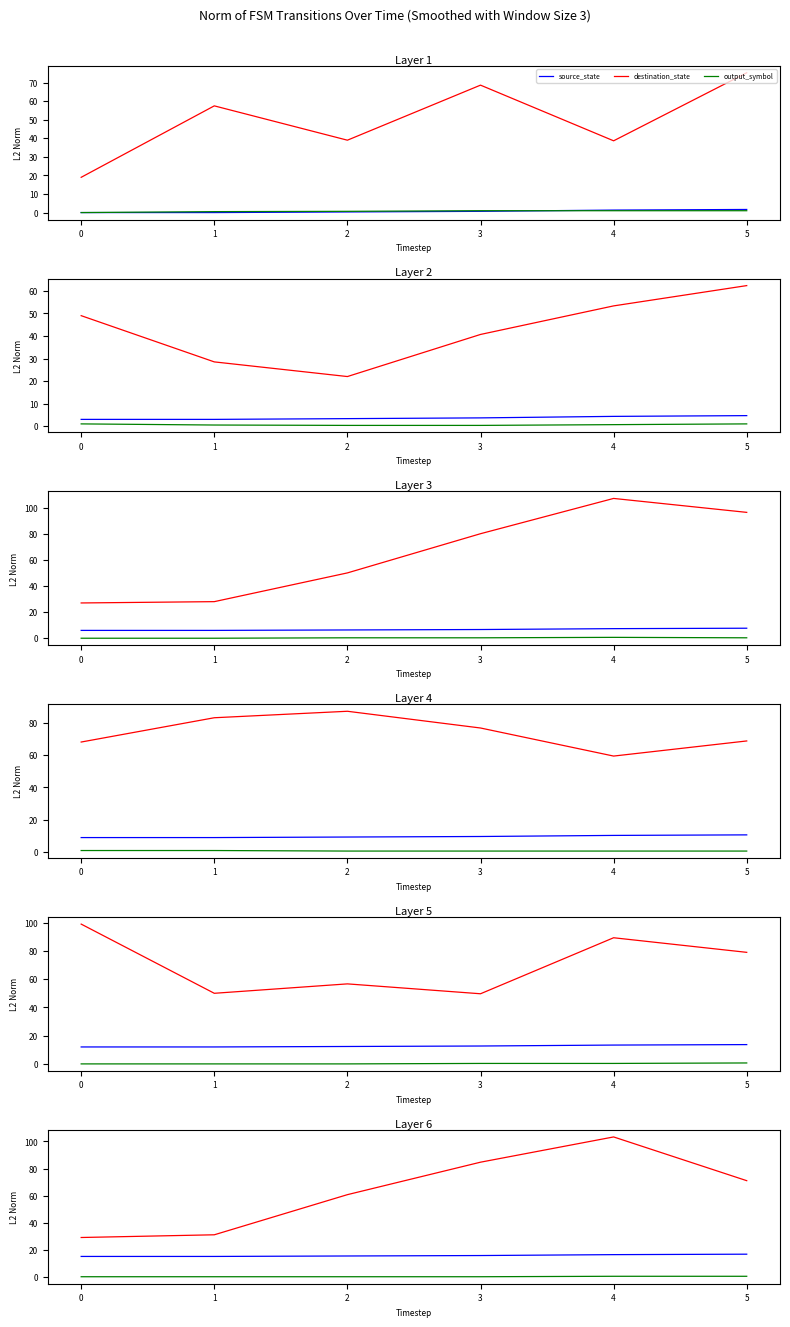

Which series has the largest total across all categories?

destination_state